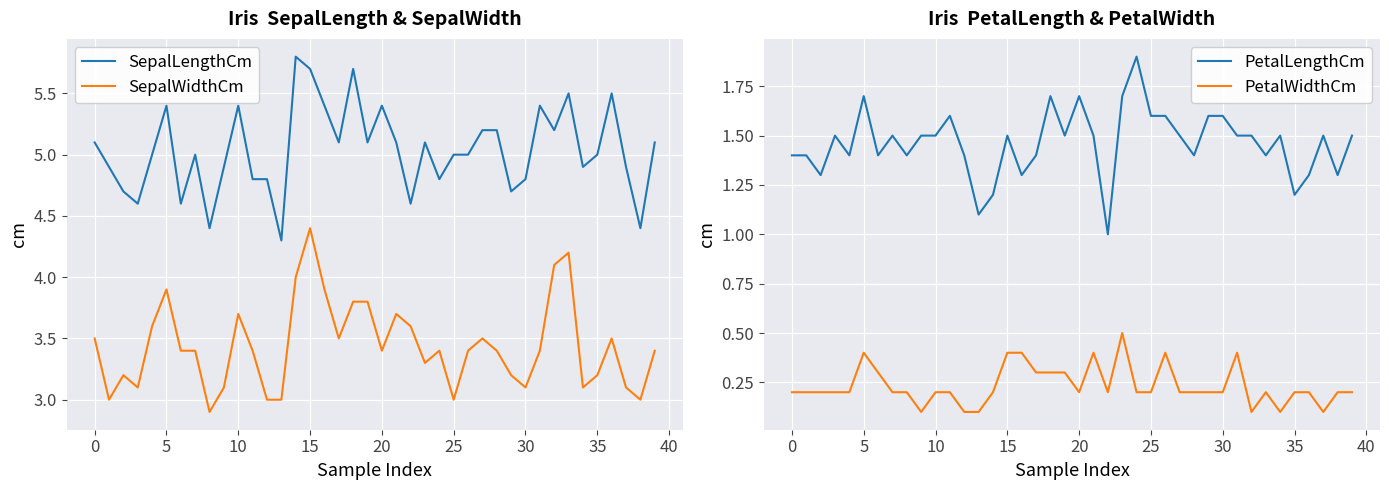

True or false: SepalWidthCm and SepalLengthCm cross at least once.

False